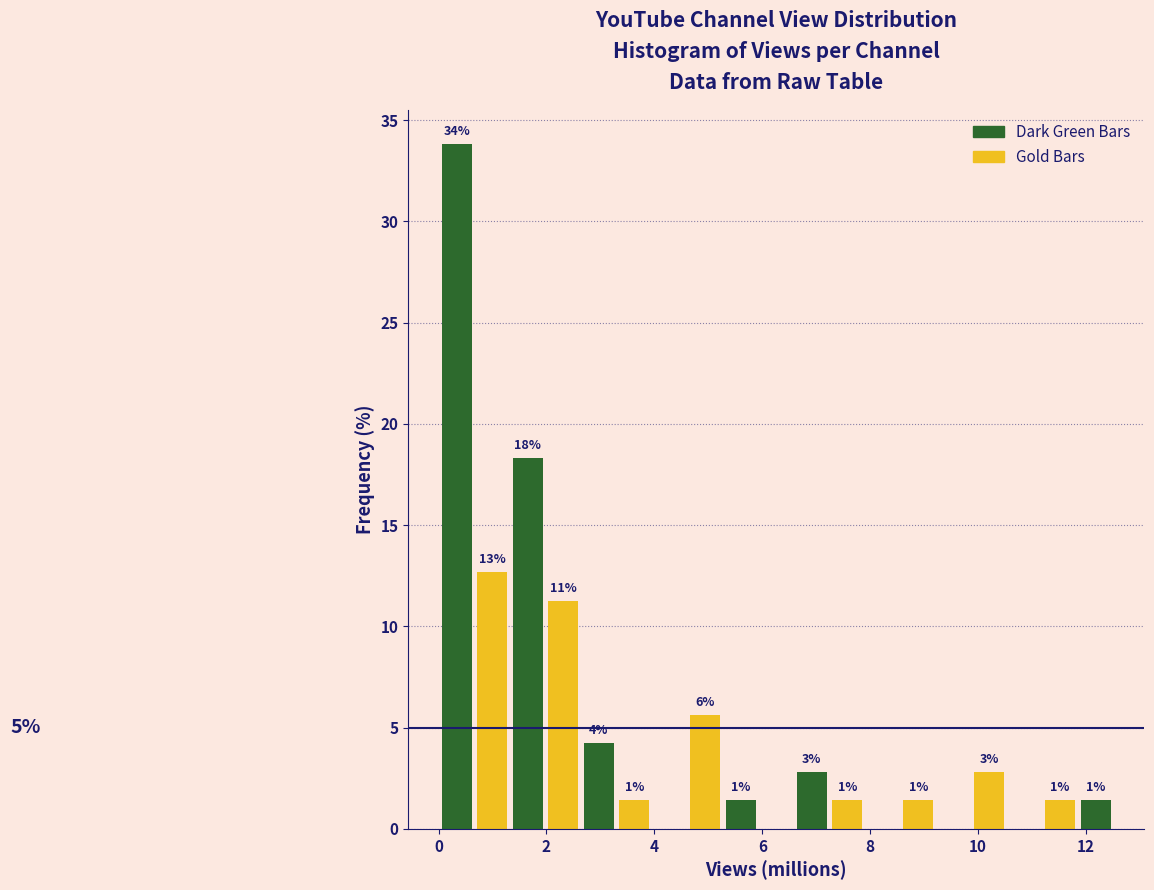

Around what value on the x-axis is the tallest bar? Give the approximate position of its centre, as read against the axis.

0.4